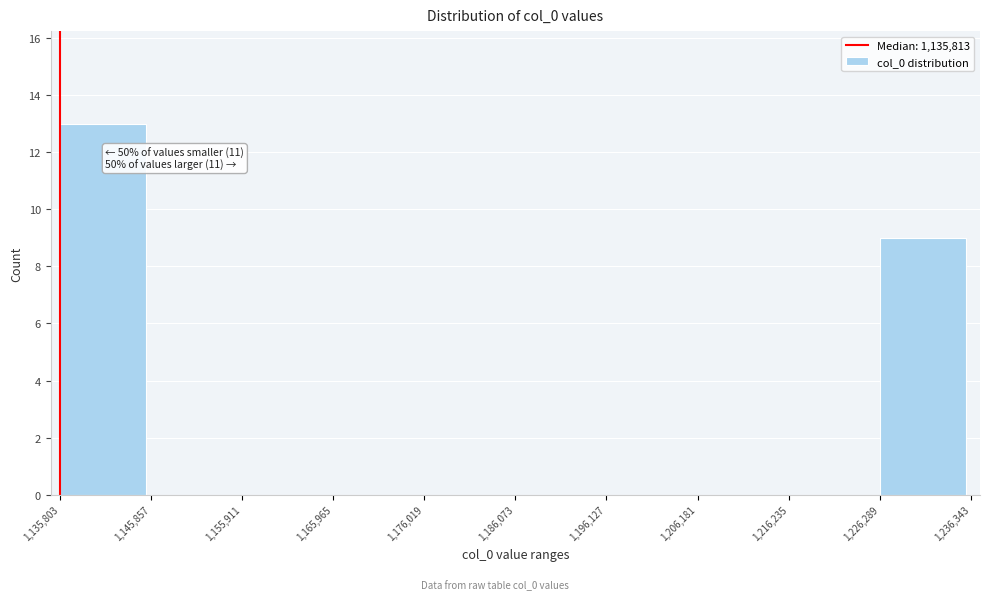

Over which range of the x-axis is the bar tallest?

1,135,803 to 1,145,857